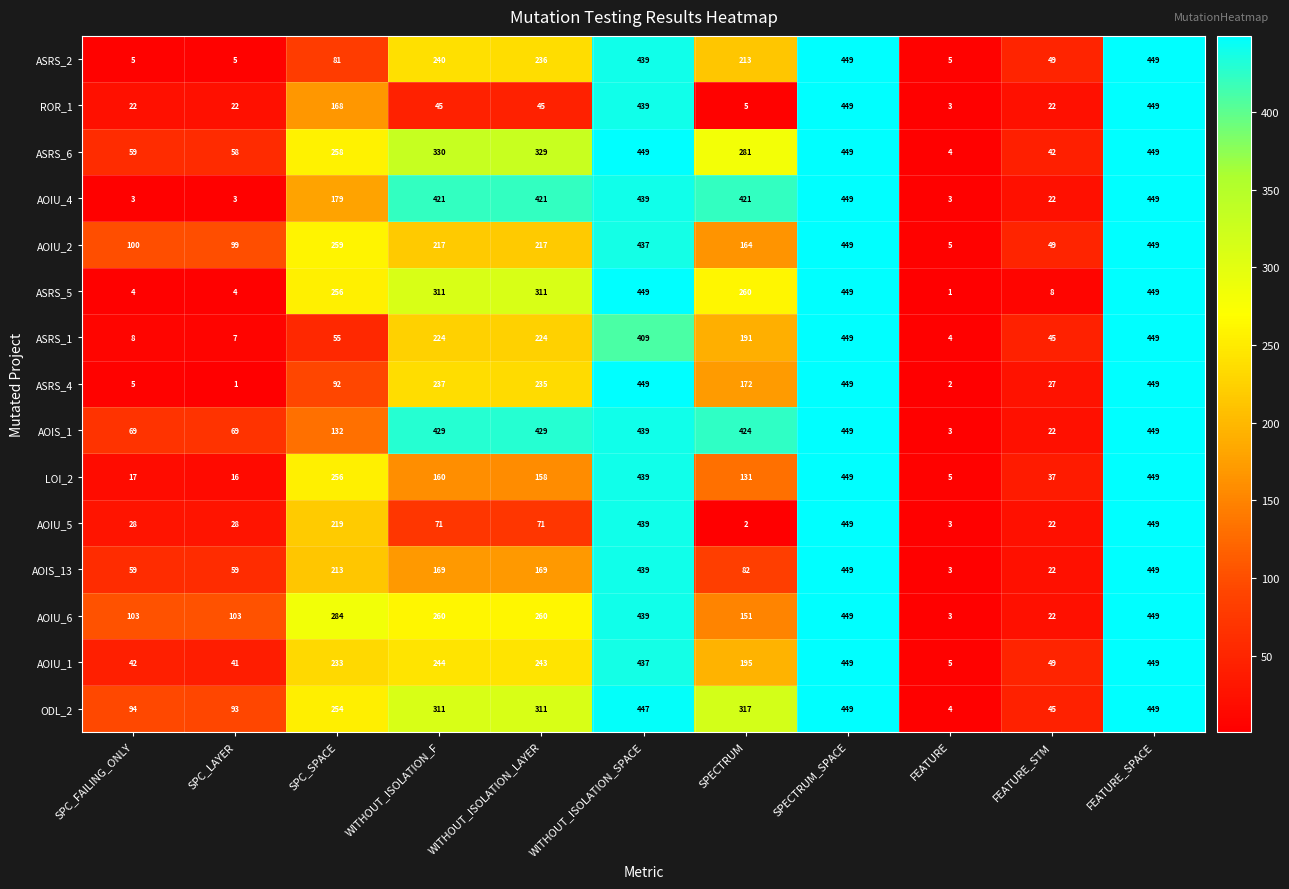

Where is AOIU_5 nearest to the value 225?

SPC_SPACE